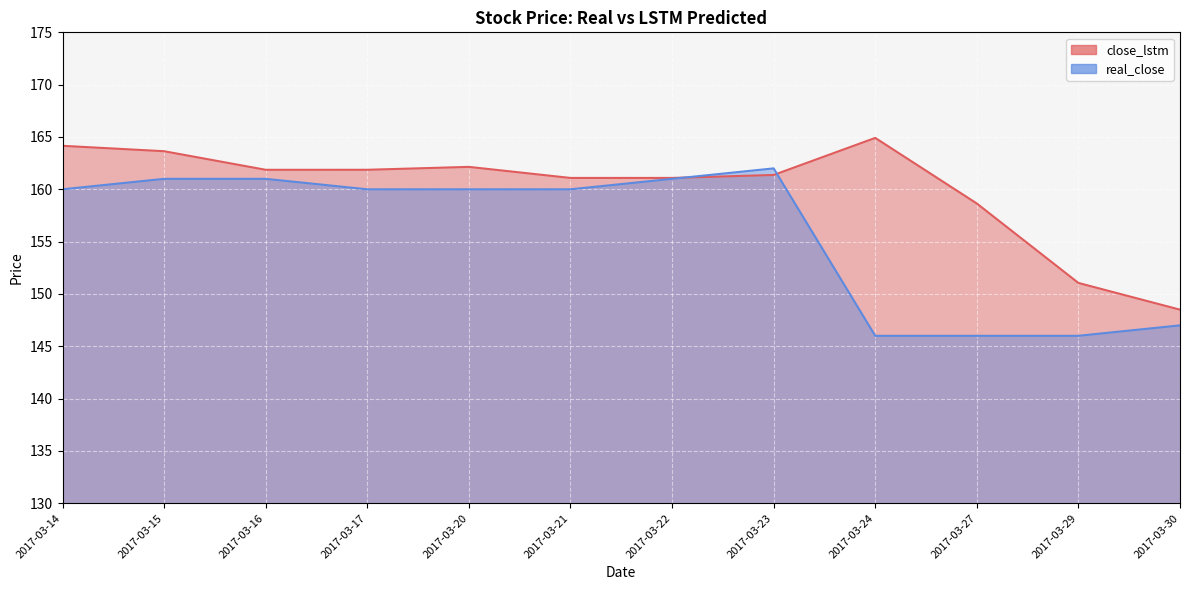

In close_lstm, how many points are higher than both neighbors (excluding endpoints)?

2